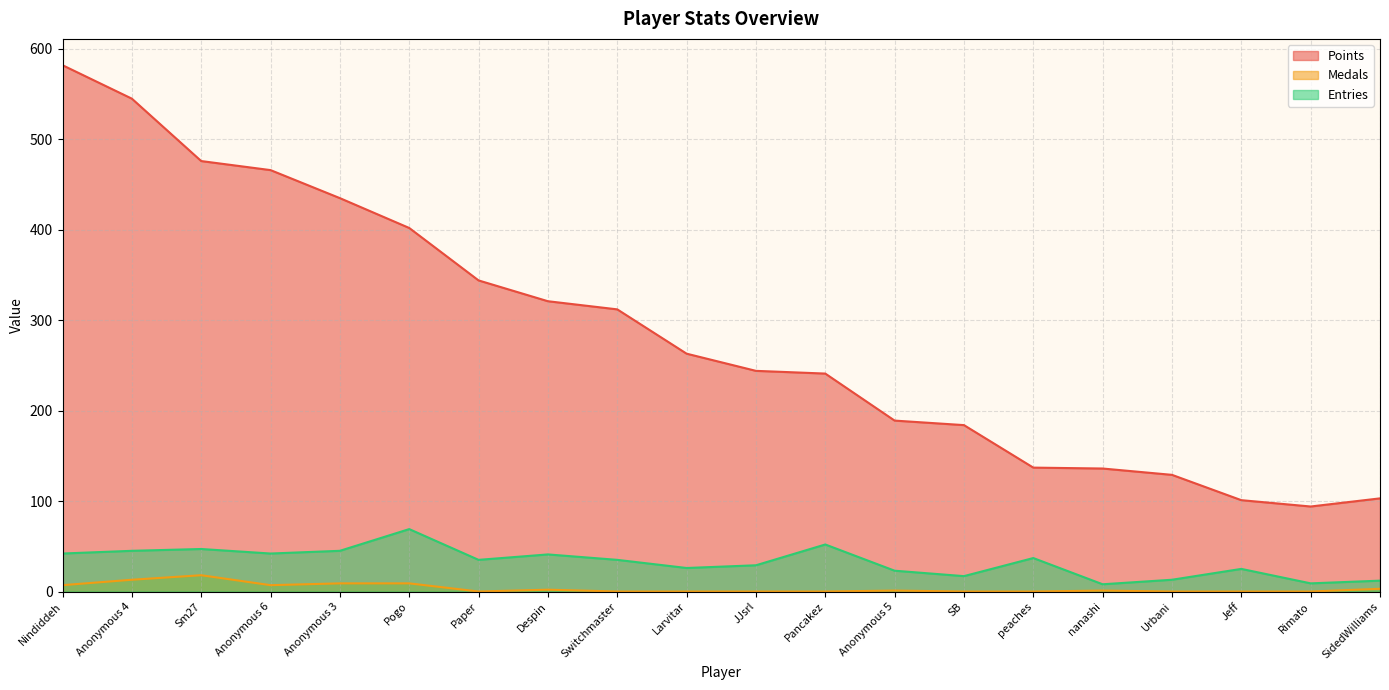

How many distinct data groups are displayed?

3